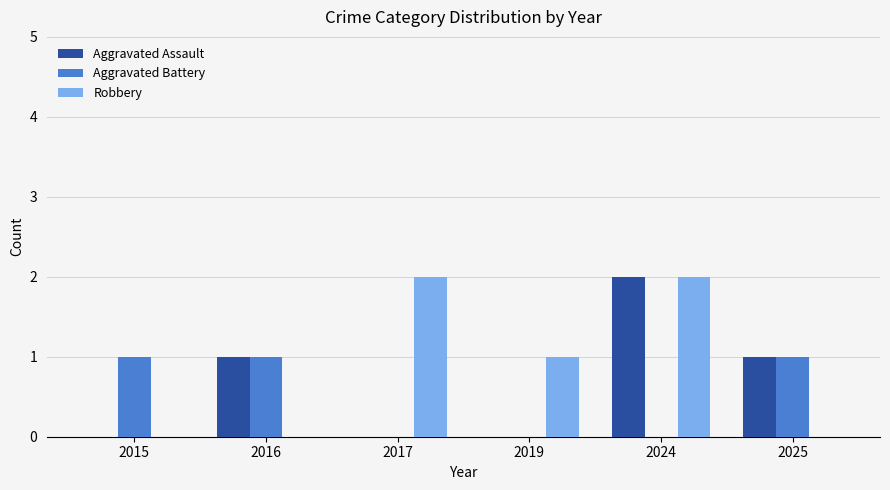

Count the Aggravated Battery values in the range 0 to 1.

6